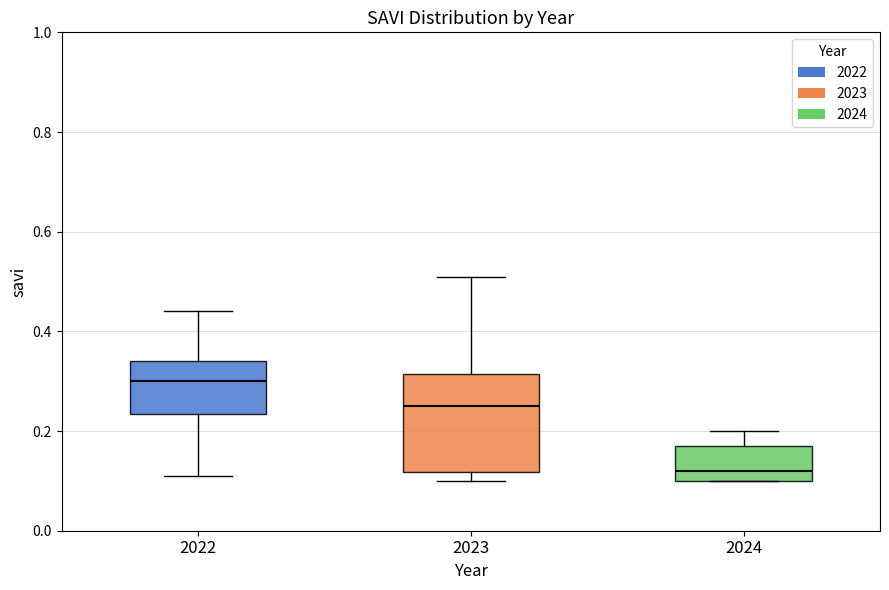

Reading left to right, read every box against the y-axis: the position of its median line, the range the box covers, and the ends of its whiskers. The values are not printed on the chart, so give them approximately, as read against the axis.

2022: median 0.30, box 0.24 to 0.34, whiskers 0.12 to 0.44
2023: median 0.26, box 0.12 to 0.32, whiskers 0.10 to 0.52
2024: median 0.12, box 0.10 to 0.18, whiskers 0.10 to 0.20